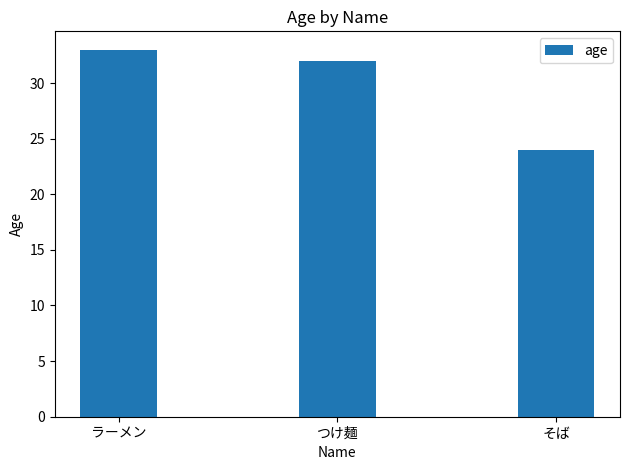

What is the sum of all values?

89